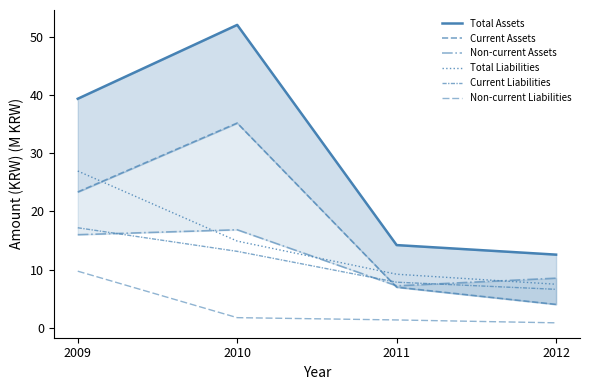

What is the approximate value of Non-current Liabilities at 2009?

9.7